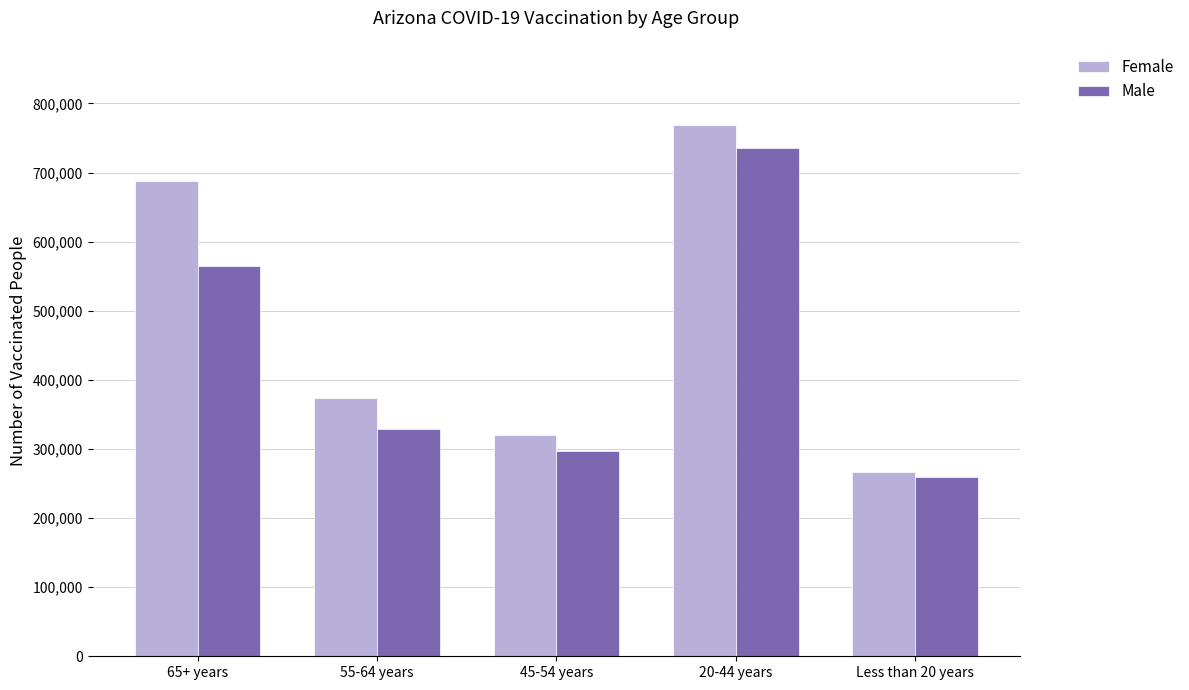

List the series in order of their overall mean, lowest first.

Male, Female